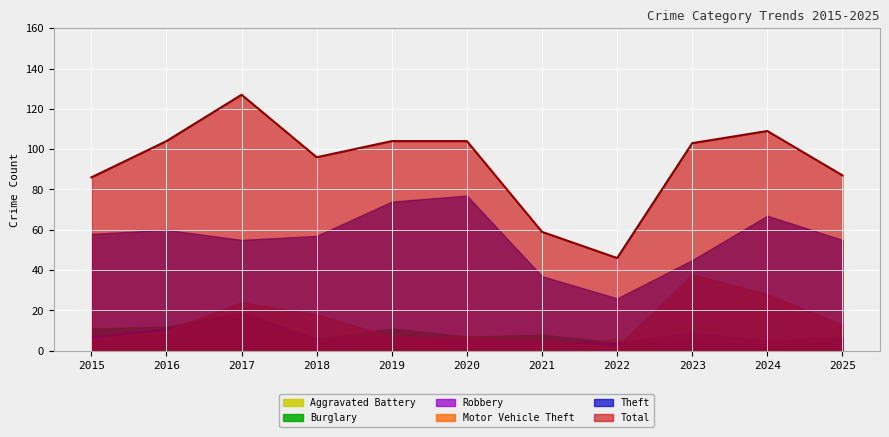

True or false: Burglary and Total intersect in this chart.

False